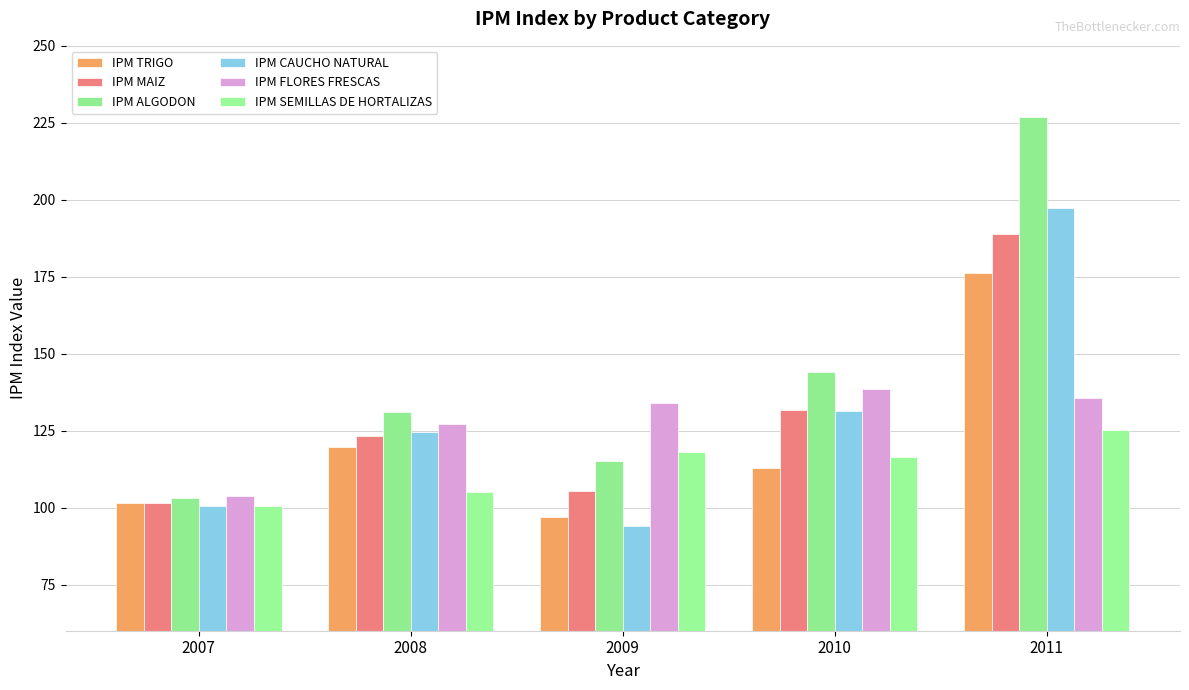

Count the number of data series in this chart.

6